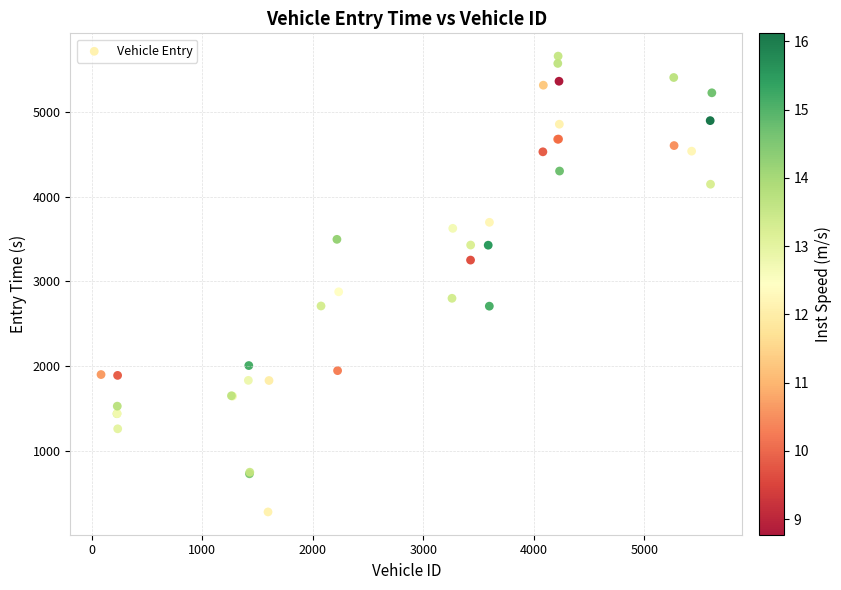

What Y value in the scatter plot is closest to 2966?

2874.6